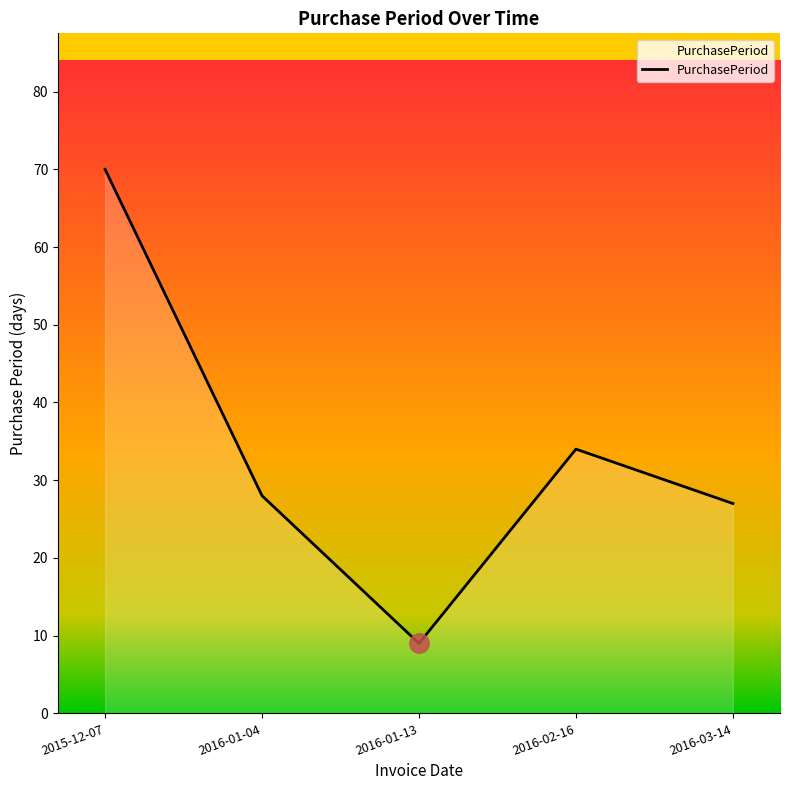

Which category has the highest value across all series?

2015-12-07